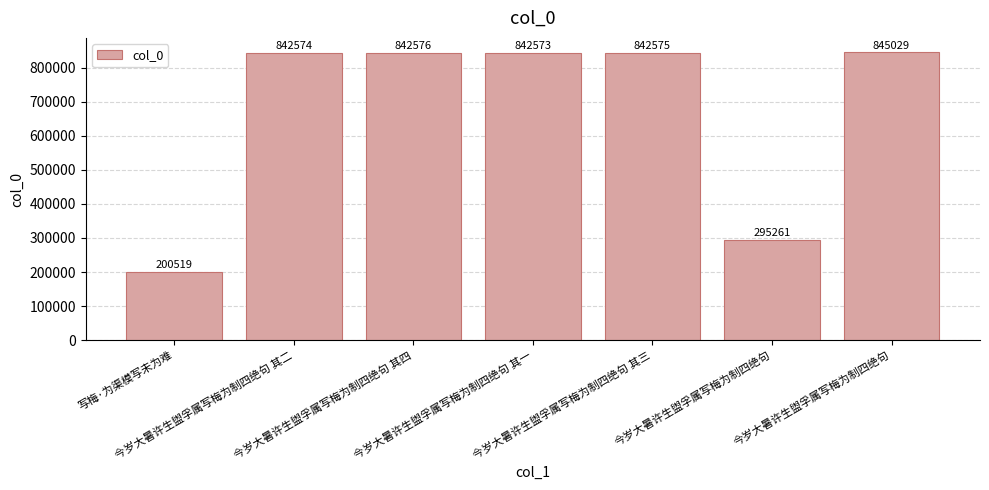

Where does the data first go above 842574?

今岁大暑许生盥孚属写梅为制四绝句 其四